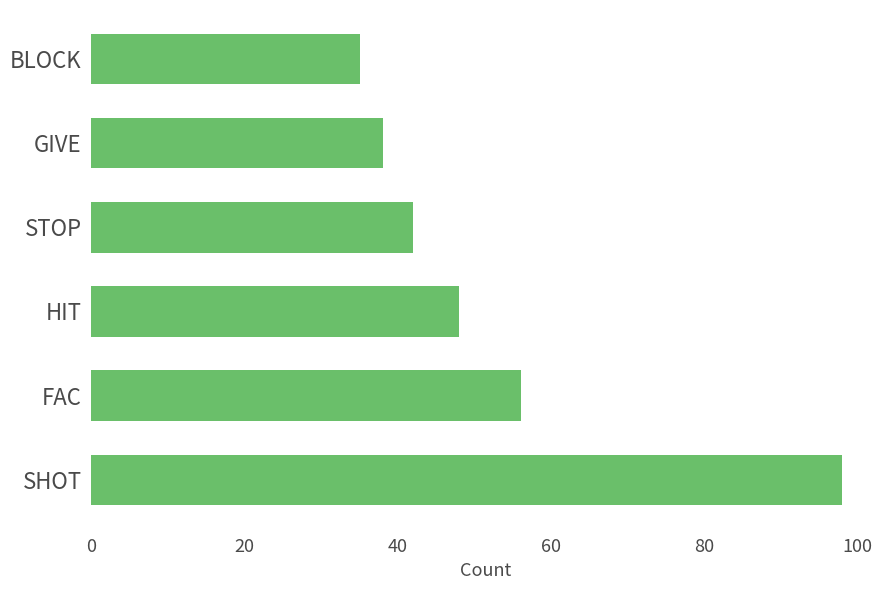

What is the difference between the second highest and minimum values?

21